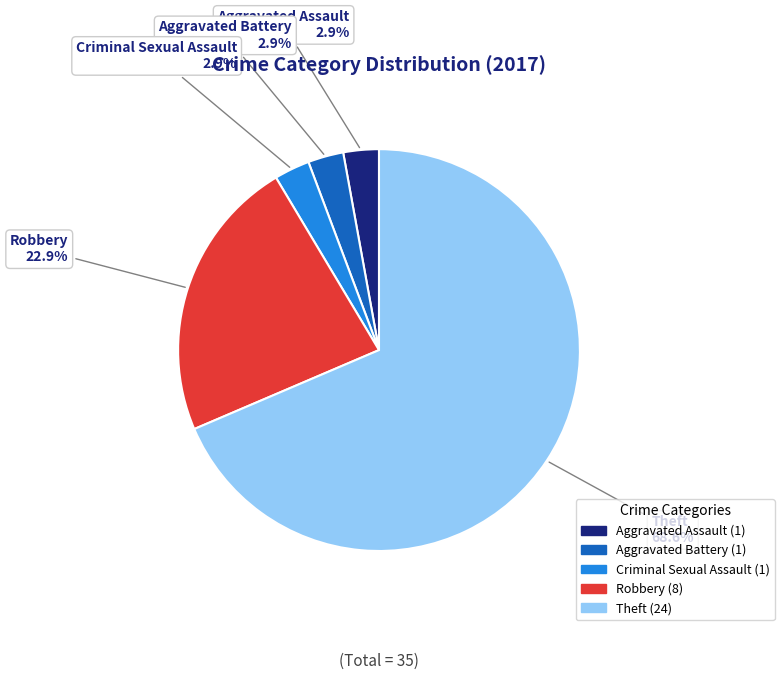

Does Criminal Sexual Assault account for over 50% of the chart?

No